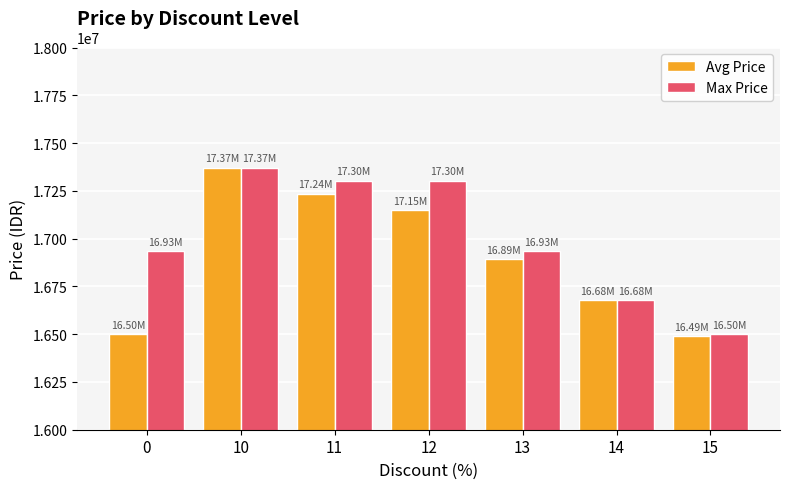

Rank the series by their average value, from highest to lowest.

Max Price, Avg Price